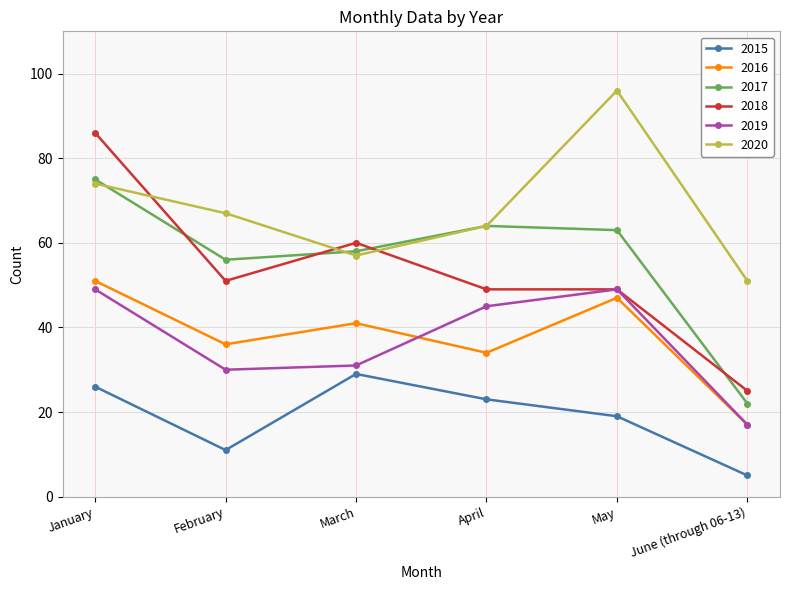

The 2020 series shows 51 at June (through 06-13). True or false?

True